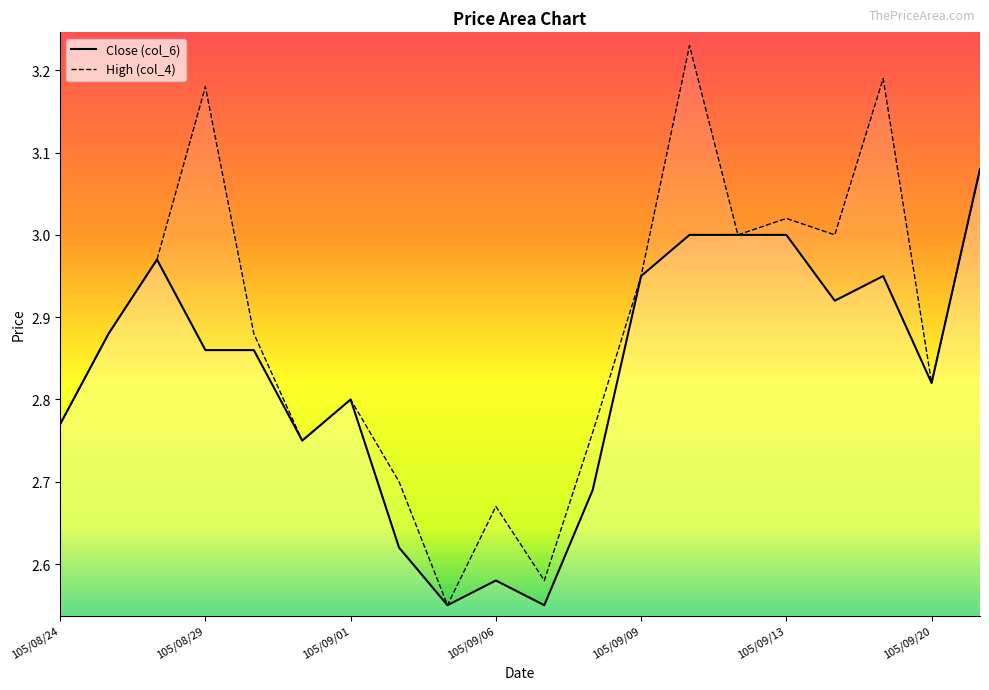

Is it true that High (col_4) equals 4.8 at 105/08/29?

False